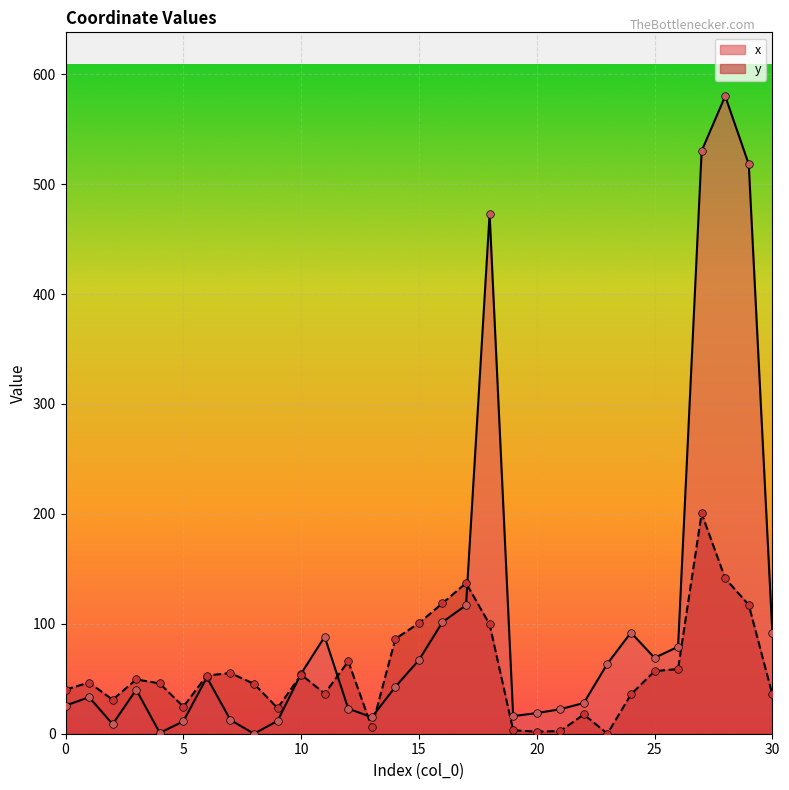

Which series contains the highest Y value?

x